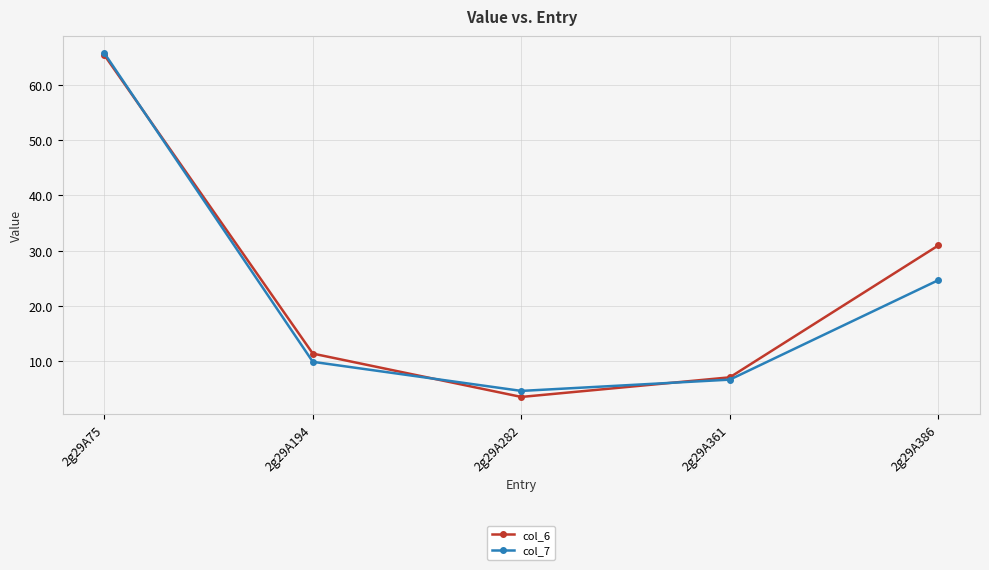

True or false: col_6 and col_7 cross at least once.

True